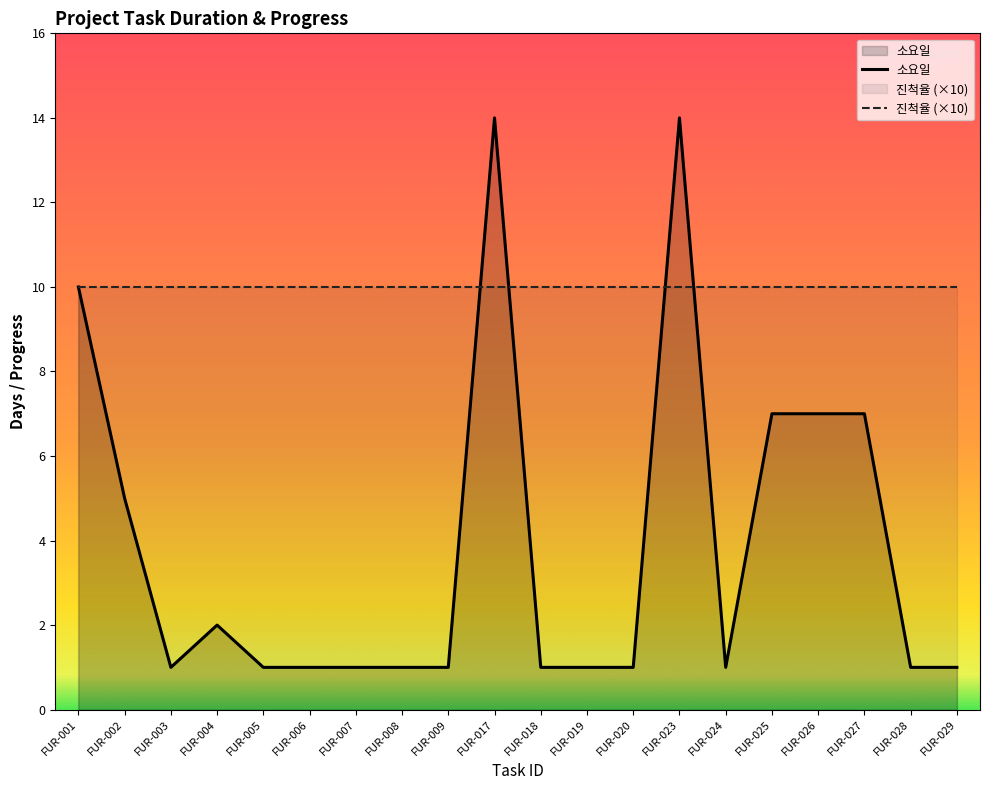

How many distinct data groups are displayed?

2